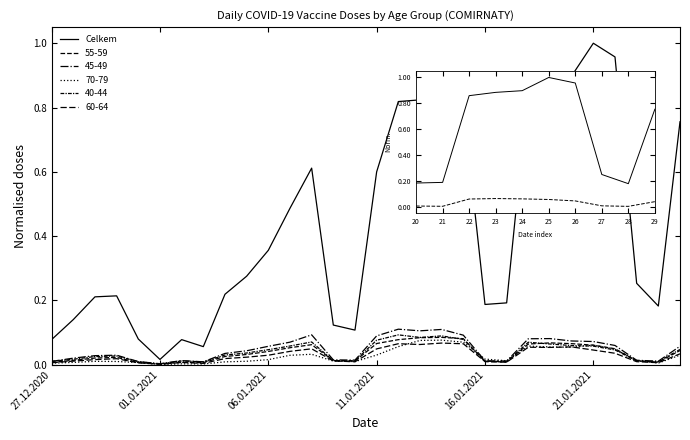

Which label corresponds to the largest value in the chart?

25